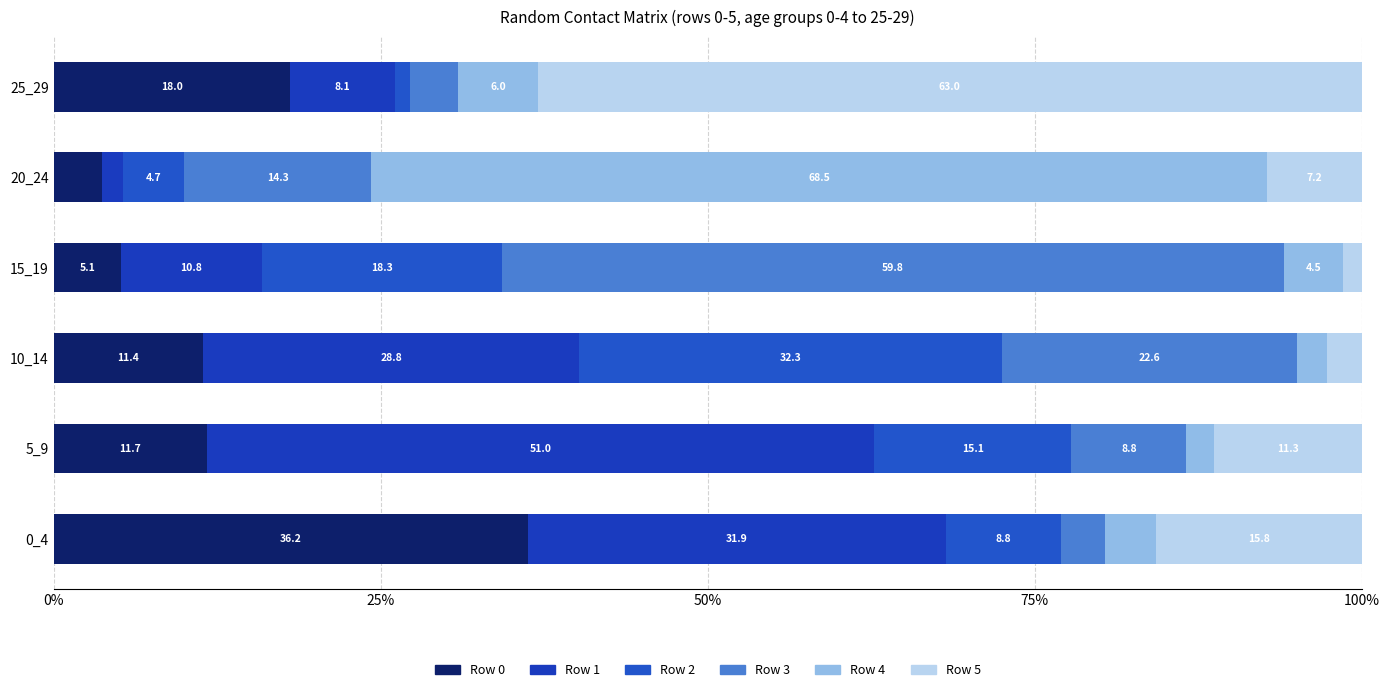

Reading left to right, what are all the values shown in this chart?

Row 0: 36.2	11.7	11.4	5.1	3.7	18.0
Row 1: 31.9	51.0	28.8	10.8	1.6	8.1
Row 2: 8.8	15.1	32.3	18.3	4.7	1.1
Row 3: 3.3	8.8	22.6	59.8	14.3	3.7
Row 4: 3.9	2.1	2.3	4.5	68.5	6.0
Row 5: 15.8	11.3	2.7	1.4	7.2	63.0